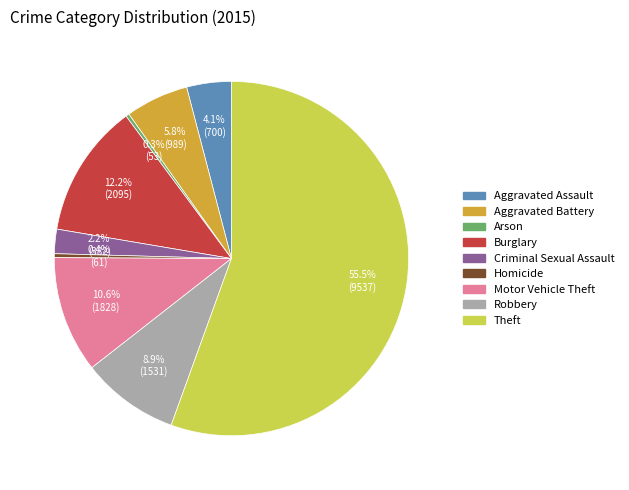

Is the sum of Motor Vehicle Theft and Criminal Sexual Assault greater than half?

No